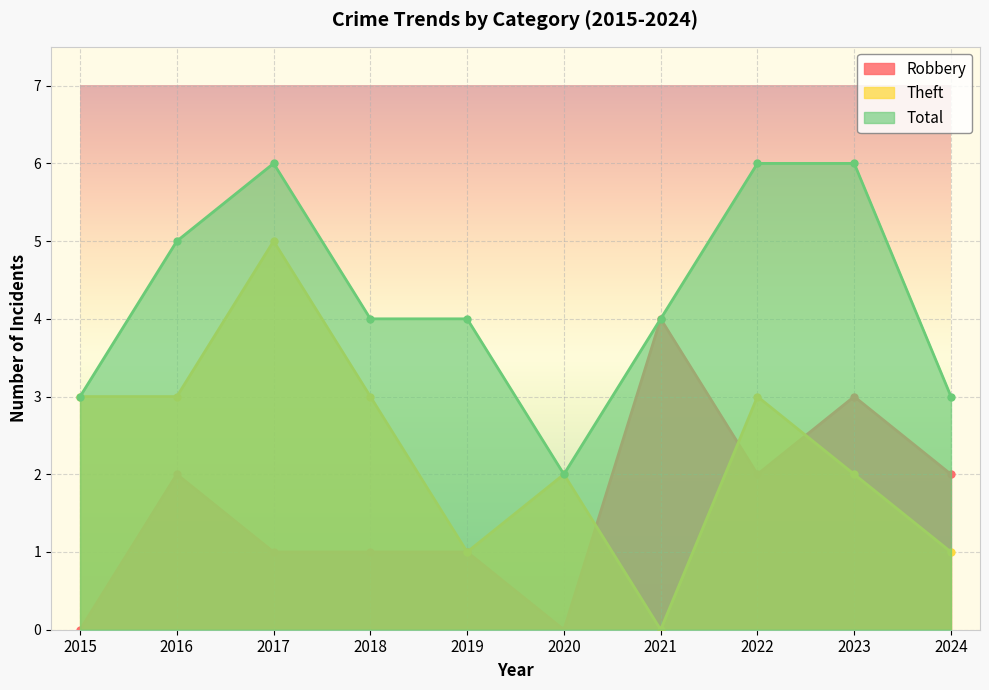

True or false: Theft has a value of 3 at 2016.

True